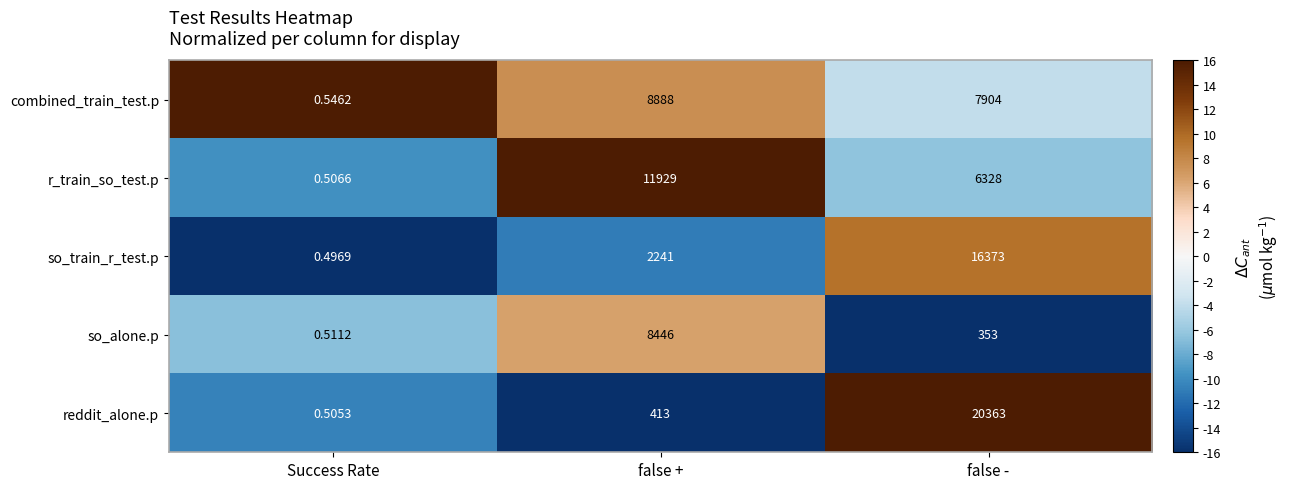

Where does the r_train_so_test.p series first go above 6328?

false +